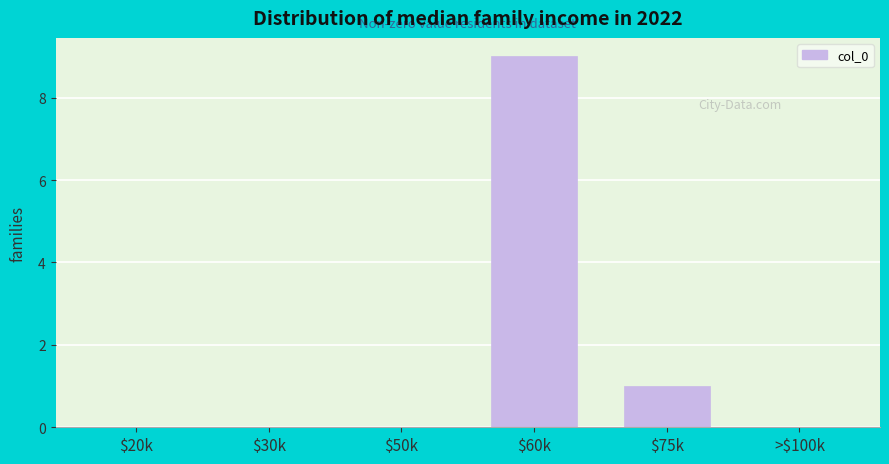

Is it true that the value at $30k is 0?

True